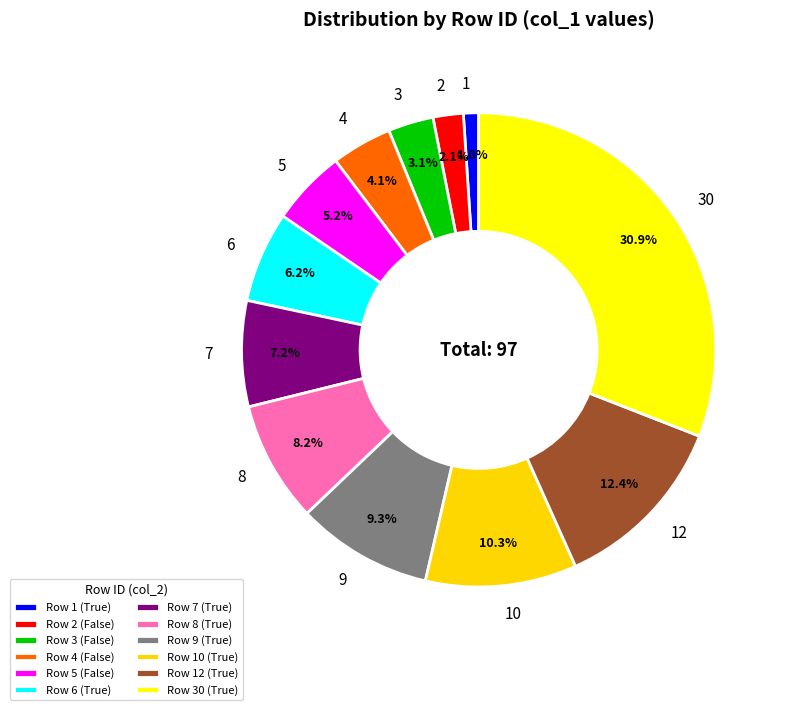

Combined, what portion of the pie is 12 and 4?

16.5%